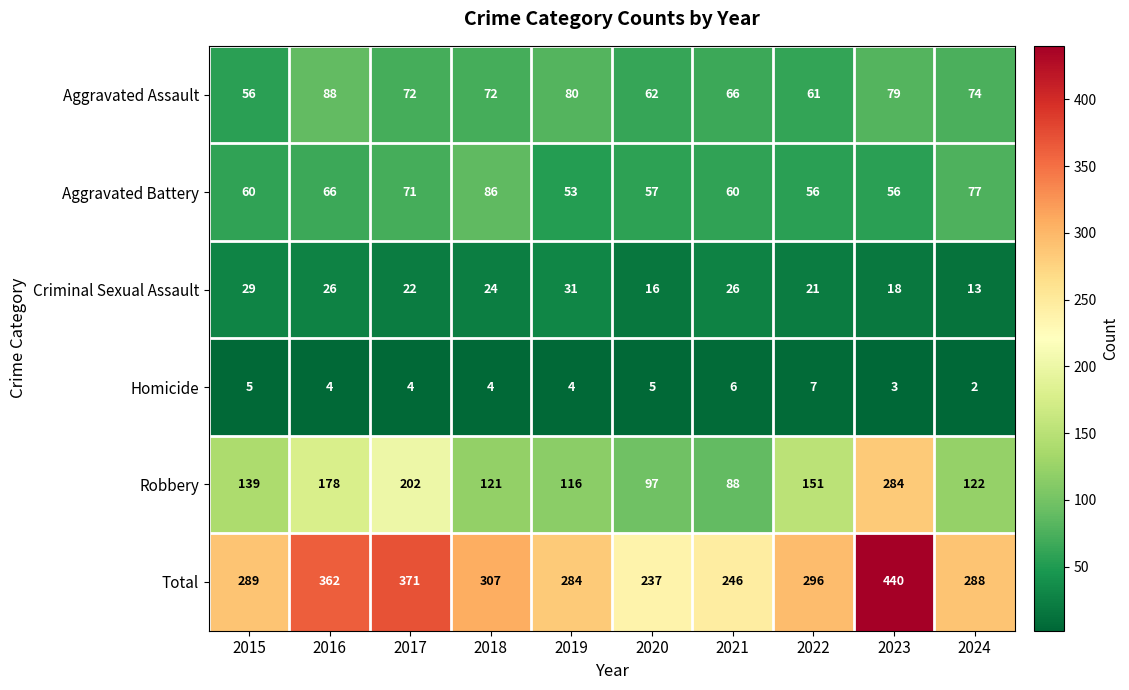

At how many categories does at least one series exceed 145?

10